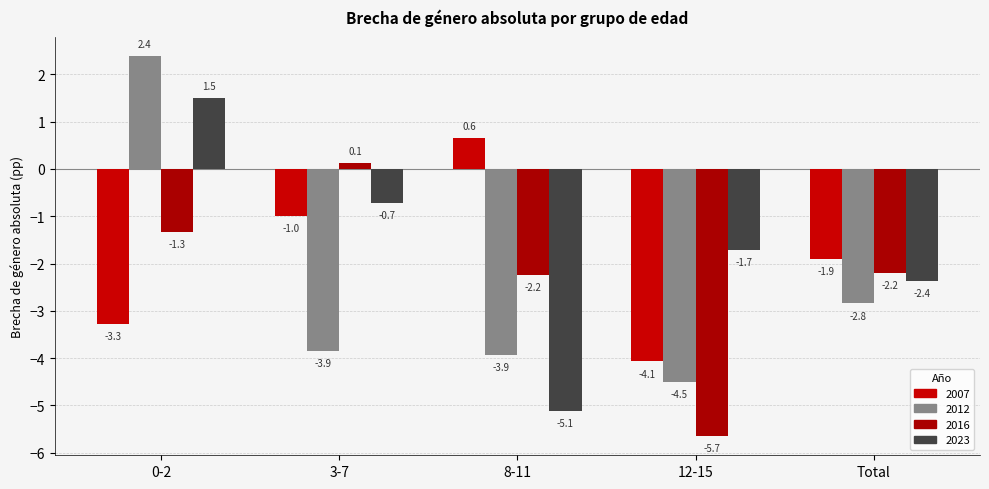

True or false: 2012 has a value of -3.9 at 8-11.

True